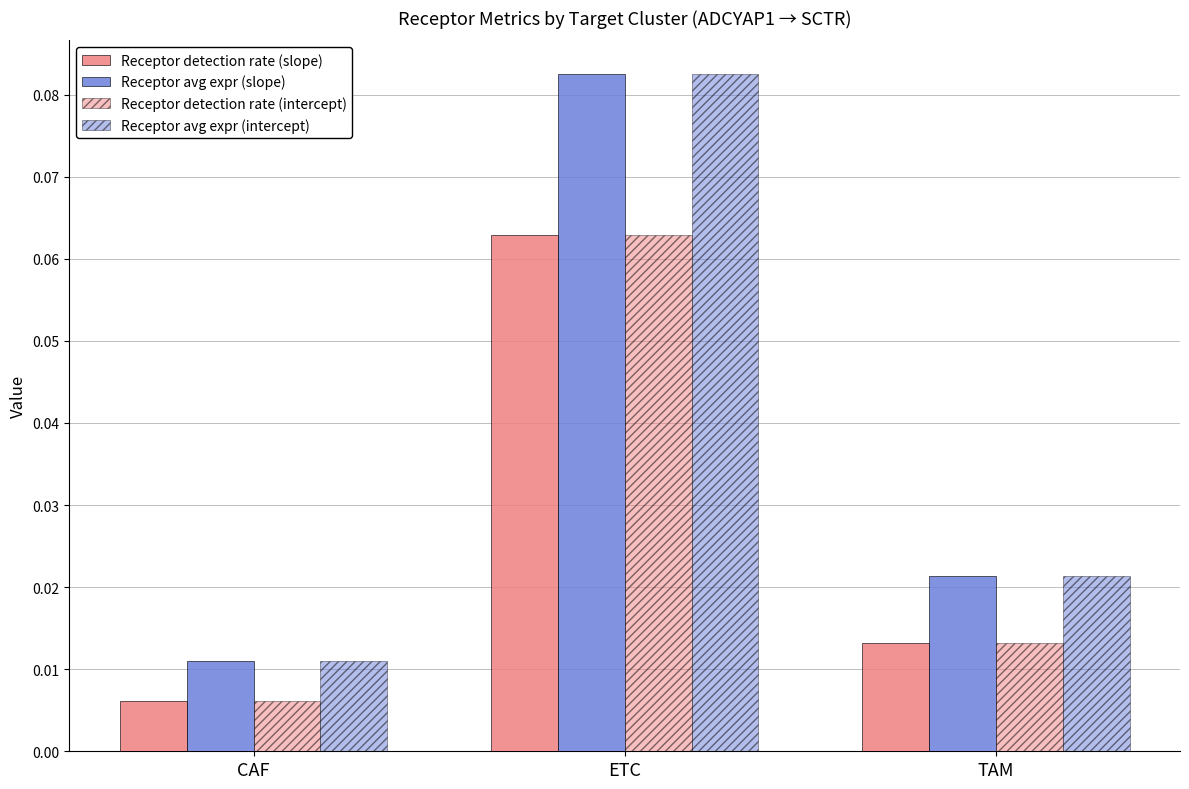

What is the approximate value of Receptor detection rate (intercept) at ETC?

0.1